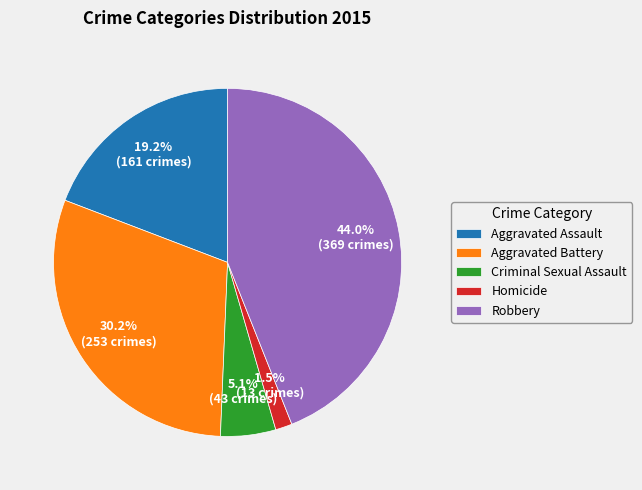

What is the ratio of the value at Aggravated Battery to the value at Aggravated Assault?

1.6